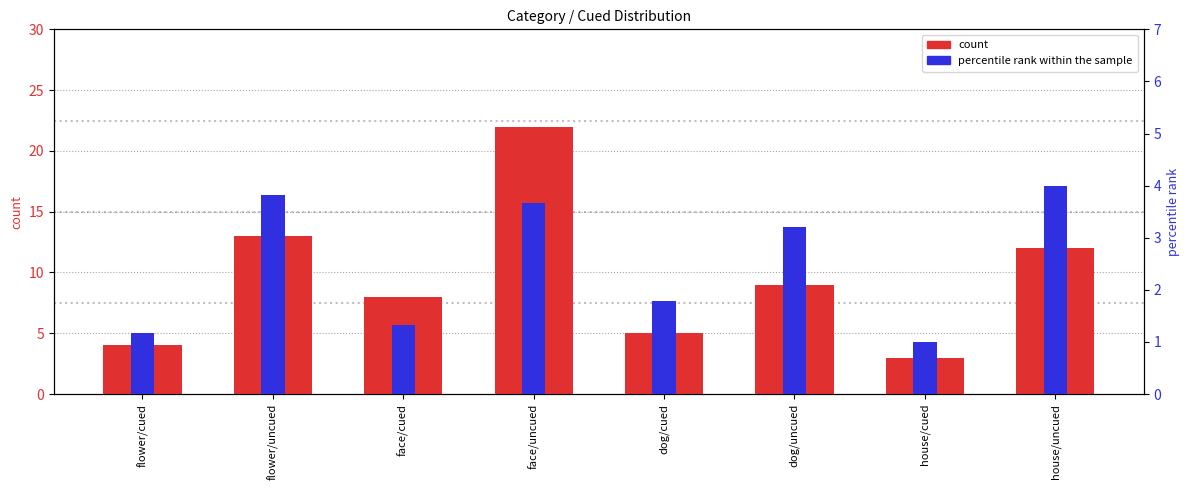

Which series has the largest range (max minus min)?

count